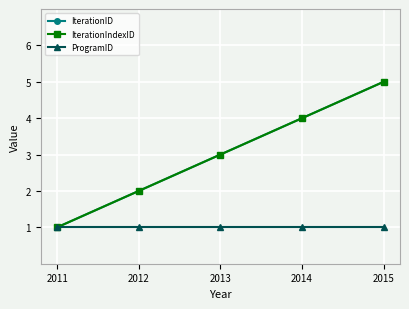

Does the chart have visible grid lines?

Yes